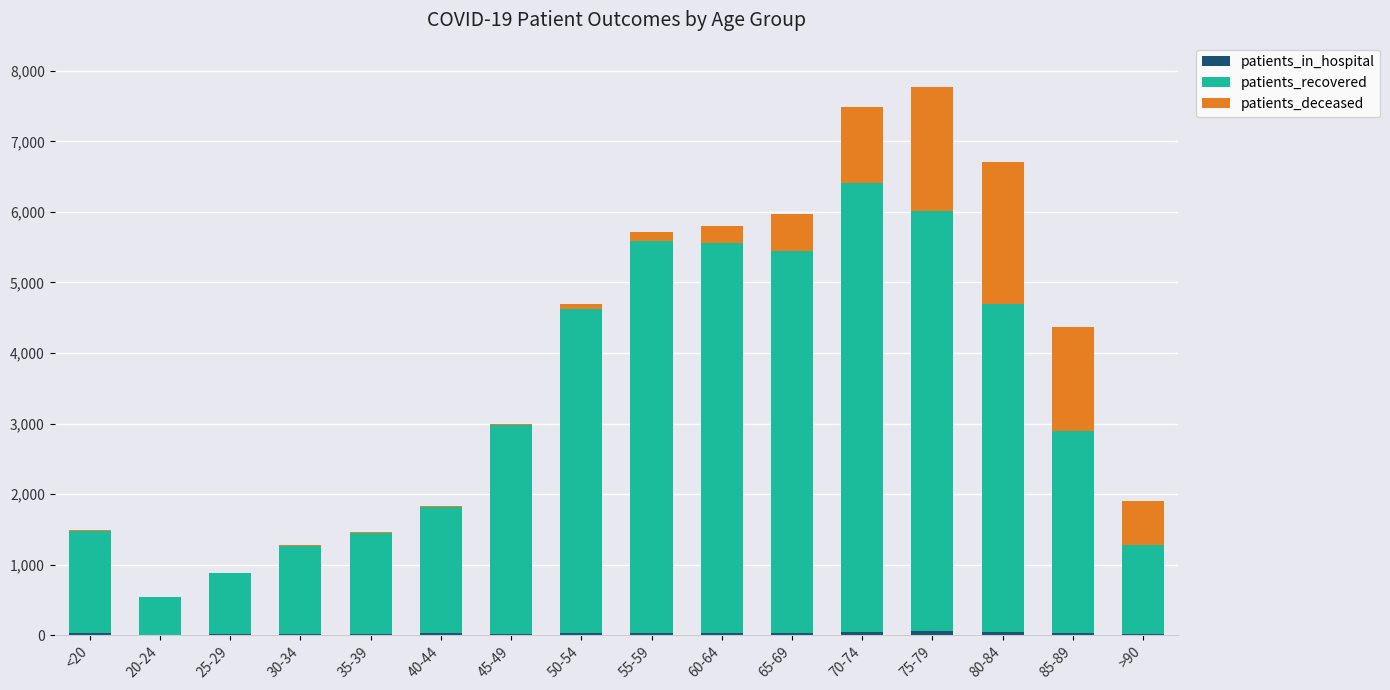

What is the label of the 2nd bar from the left?

20-24